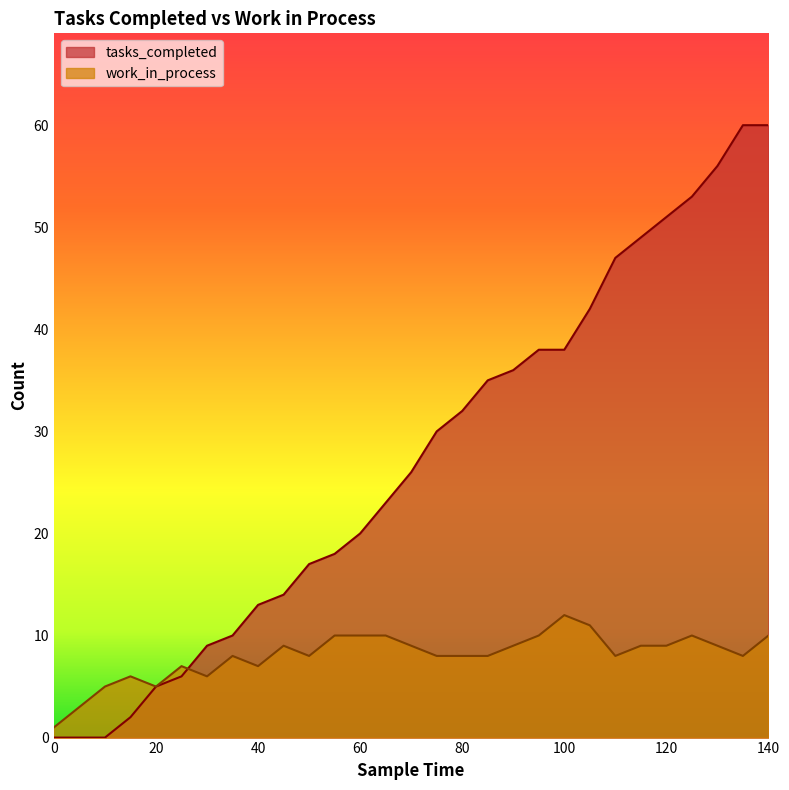

At which label does work_in_process first exceed 8?

45